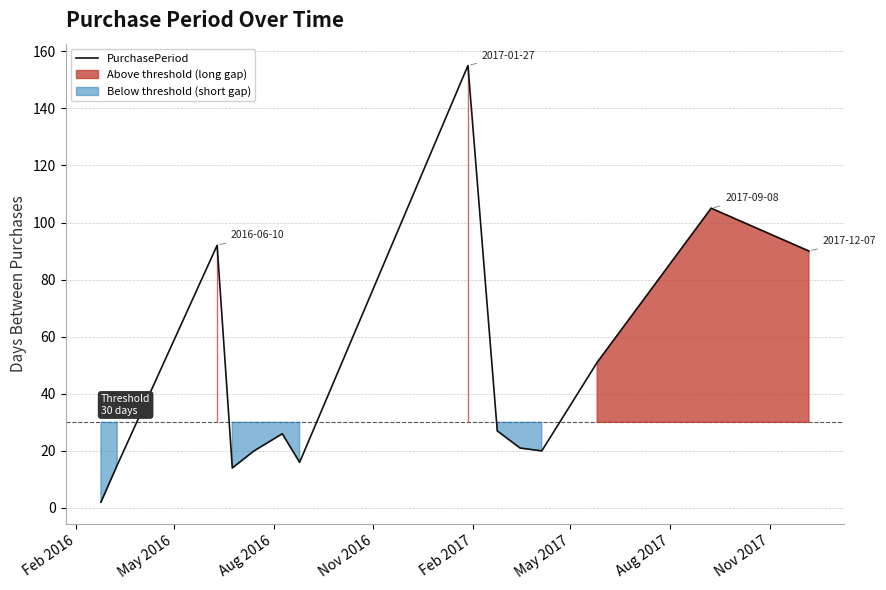

What is the highest value of the PurchasePeriod series?

155